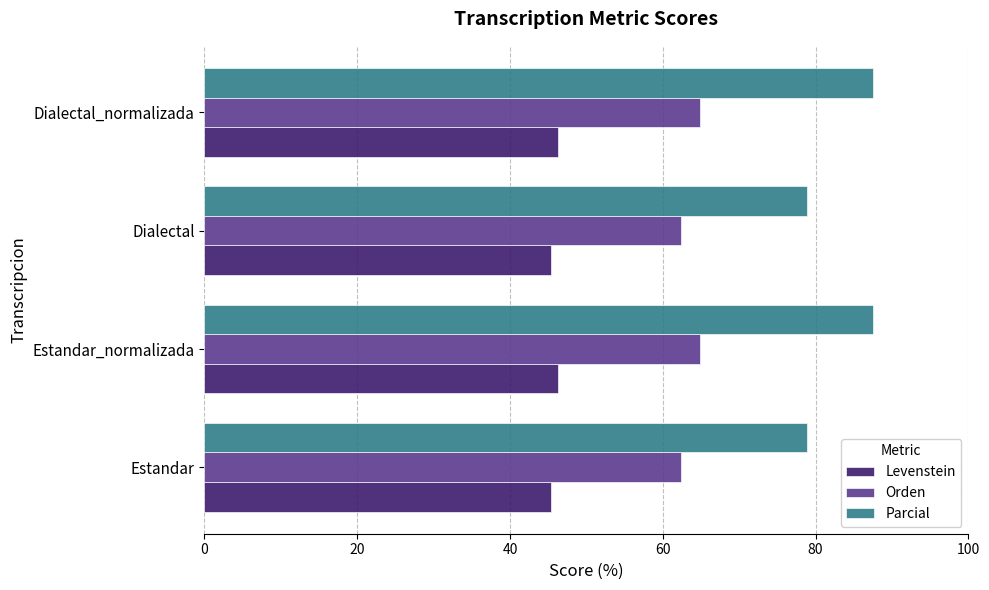

At how many categories does at least one series exceed 47?

4